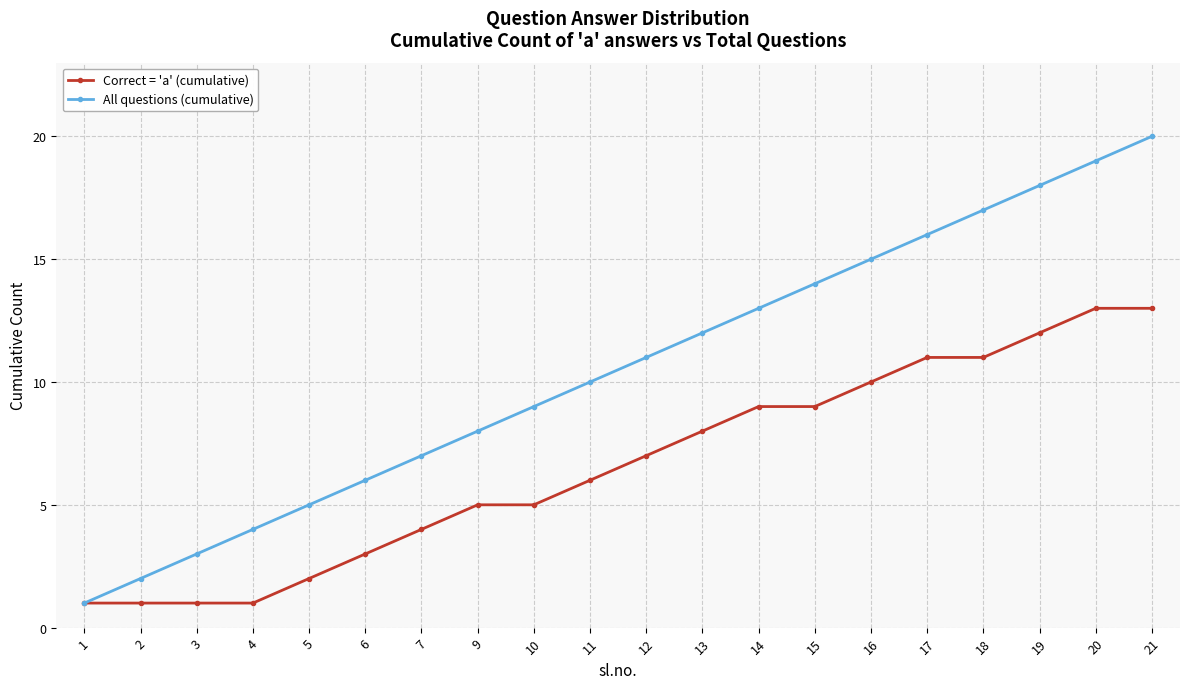

Reading right to left, what are all the values shown in this chart?

Correct = 'a' (cumulative): 13	13	12	11	11	10	9	9	8	7	6	5	5	4	3	2	1	1	1	1
All questions (cumulative): 20	19	18	17	16	15	14	13	12	11	10	9	8	7	6	5	4	3	2	1